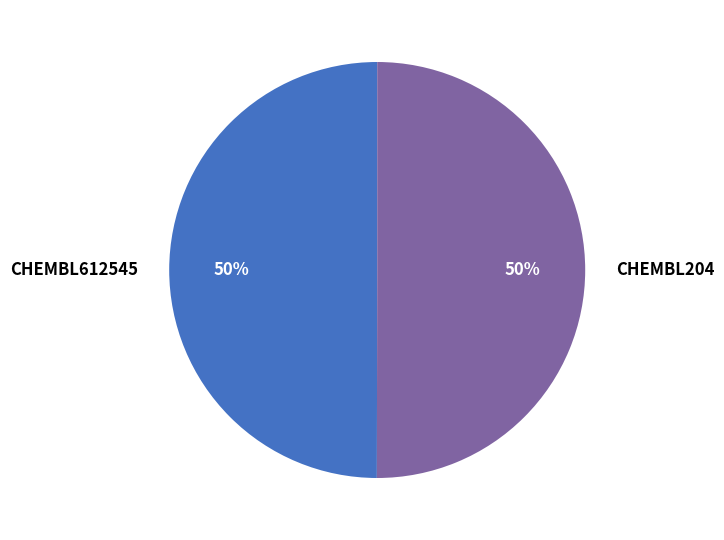

To the nearest percent, what is the combined percentage of CHEMBL612545 and CHEMBL204?

100%